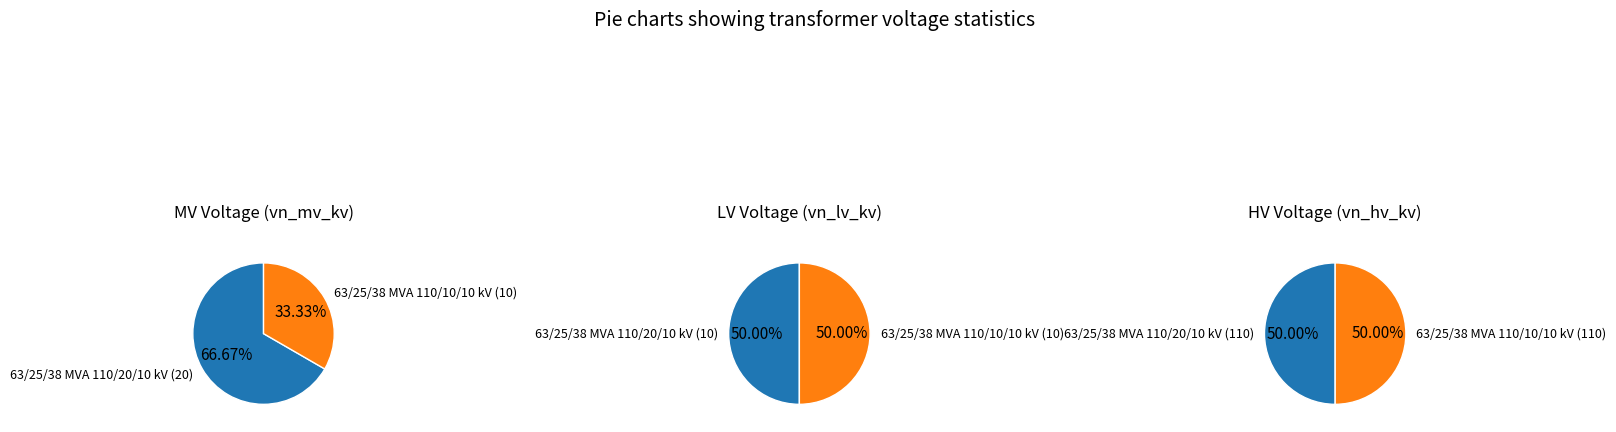

Does values_vn_lv_kv represent more than half of the total?

No